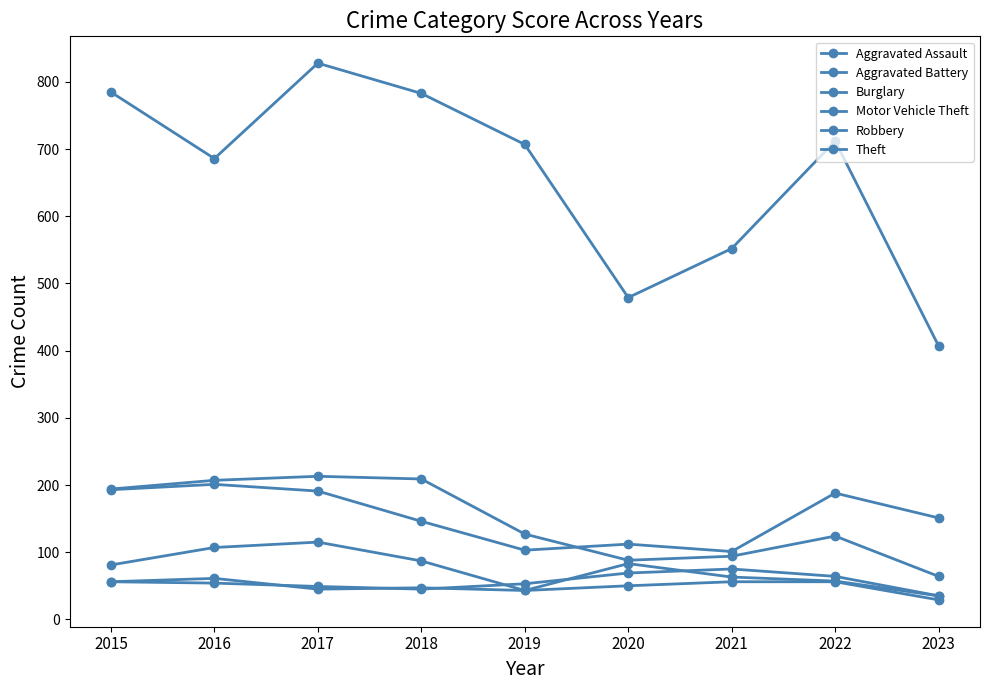

What value does the Robbery series have at 2018, to the nearest 5?

85